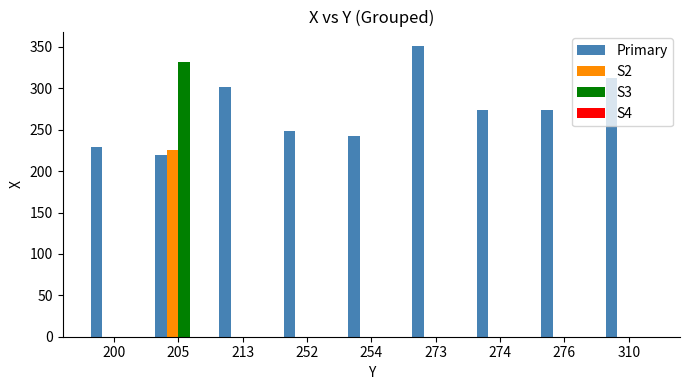

What is the maximum value shown in the chart?

351